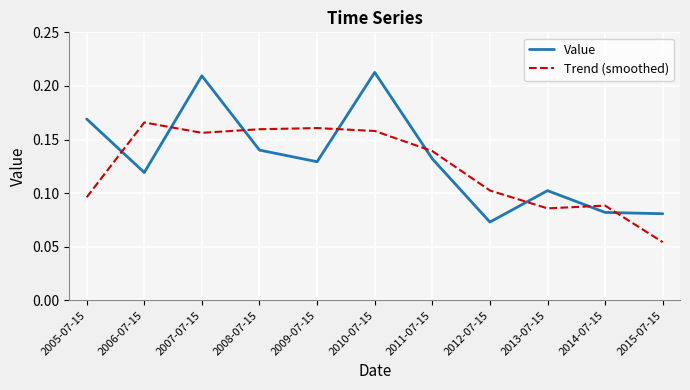

Is this an area chart (filled region under the line)?

No